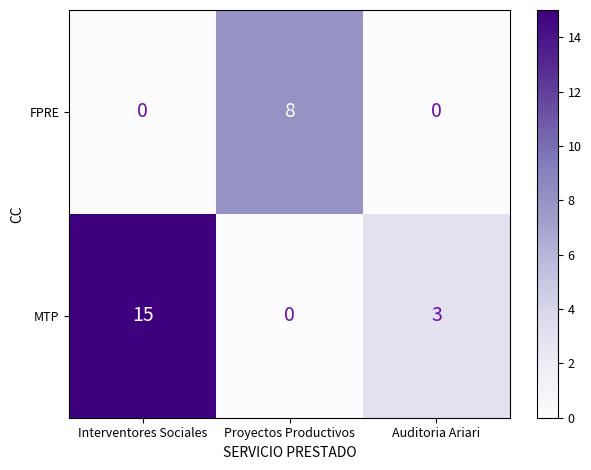

Reading left to right, list all the values displayed in this chart.

FPRE: Interventores Sociales=0	Proyectos Productivos=8	Auditoria Ariari=0
MTP: Interventores Sociales=15	Proyectos Productivos=0	Auditoria Ariari=3